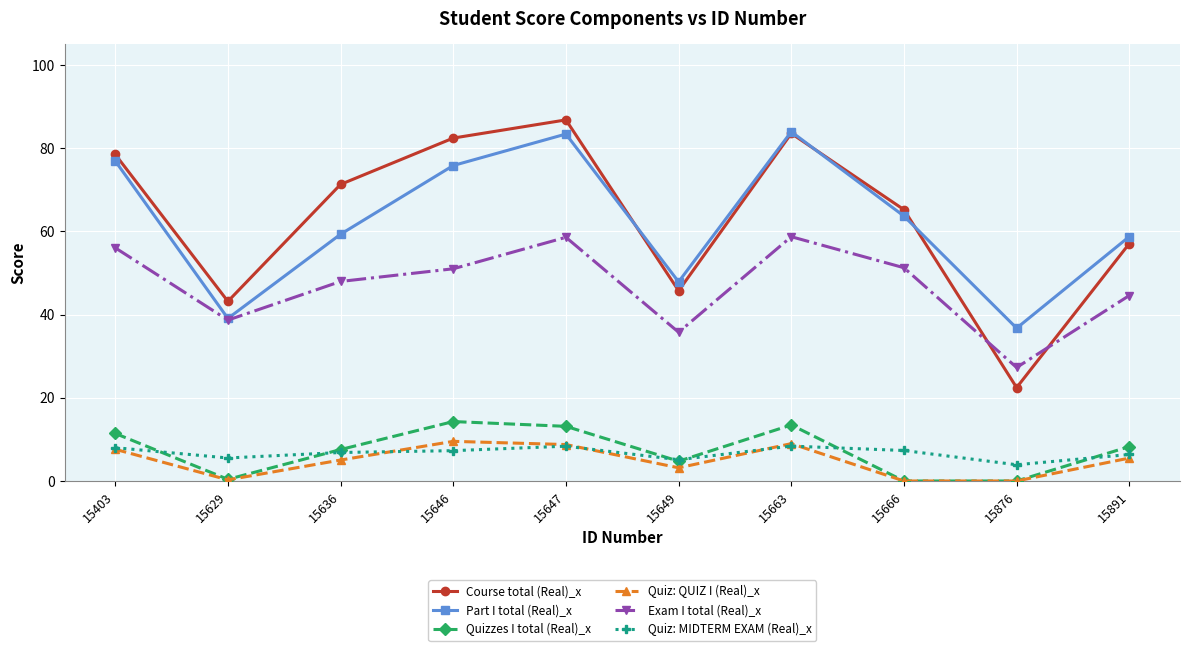

How many series are shown in this chart?

6